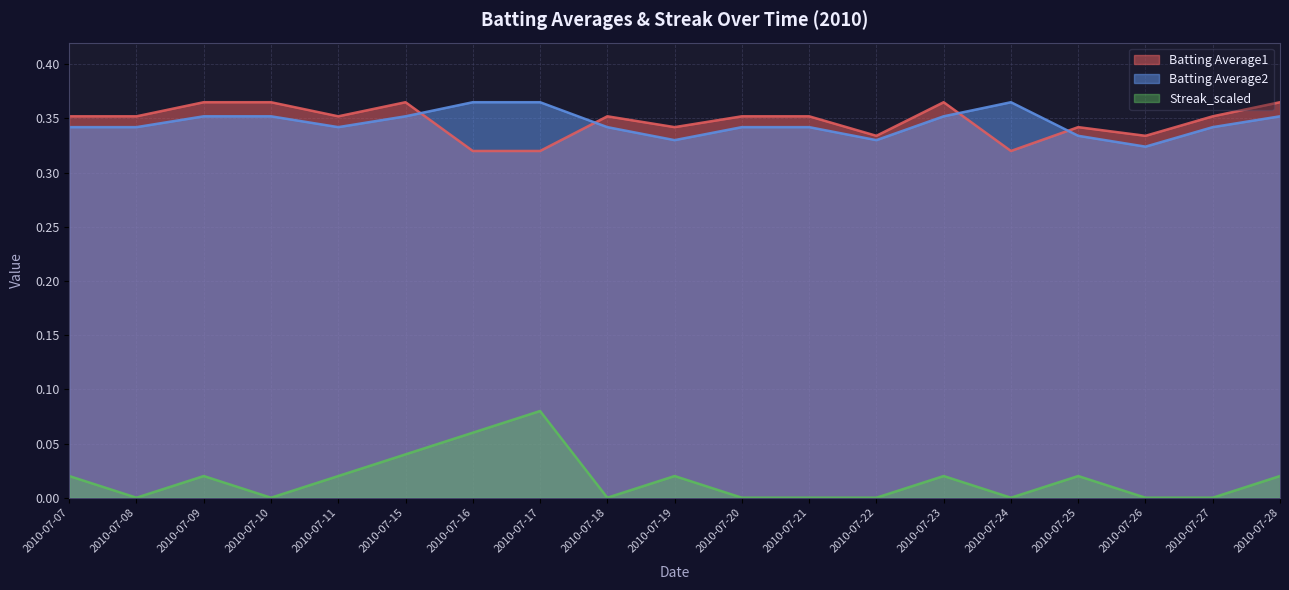

What is the maximum value for Batting Average1?

0.4